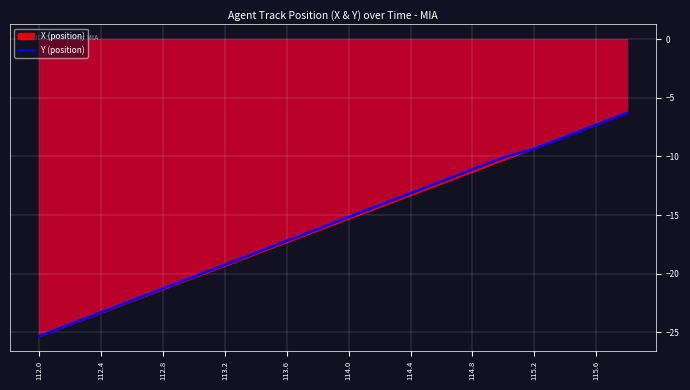

What is the maximum value shown in the chart?

-6.3